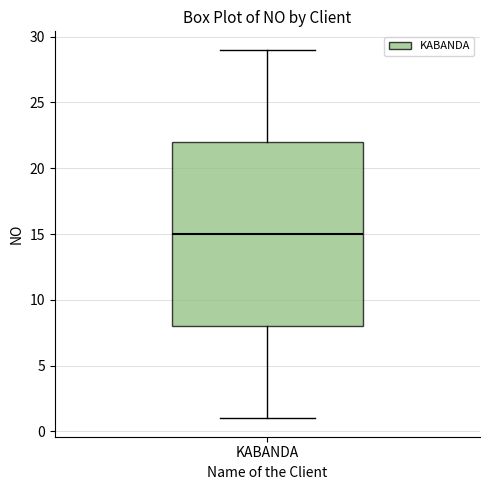

Transcribe this box plot: give where the median line is, the range the box spans, and where the two whiskers end, as read against the y-axis. The values are not printed on the chart, so give them approximately, as read against the axis.

median 15, box 8 to 22, whiskers 1 to 29